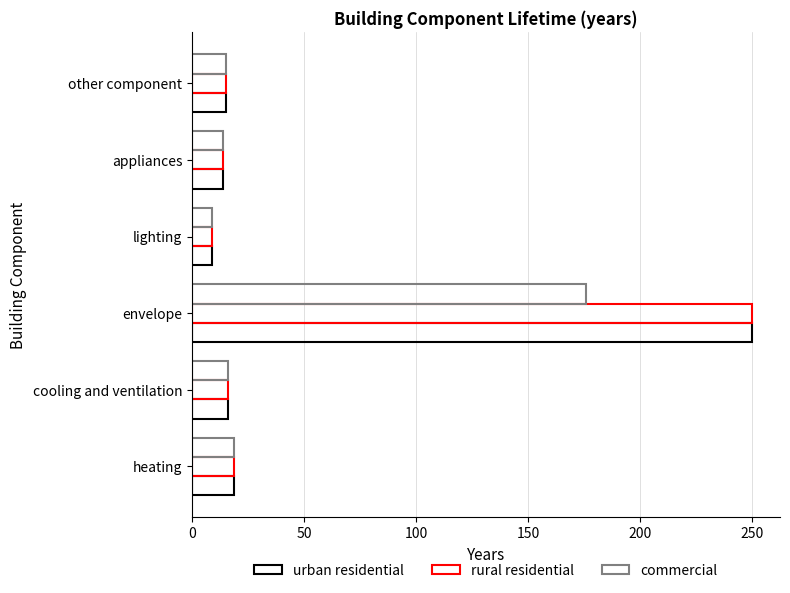

How many distinct data groups are displayed?

3